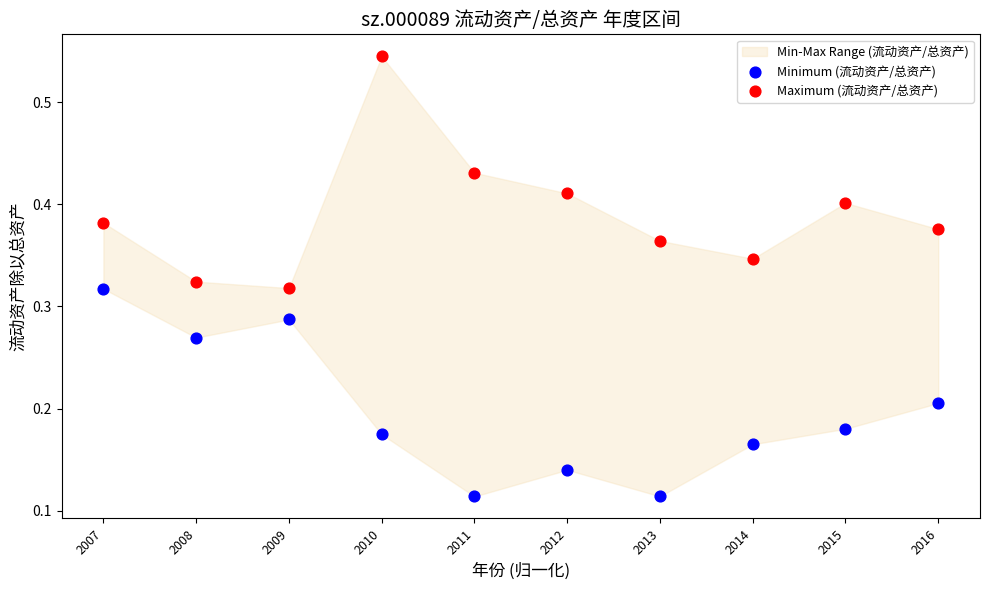

Across all data points, what is the range of X values (max minus min)?

1.0